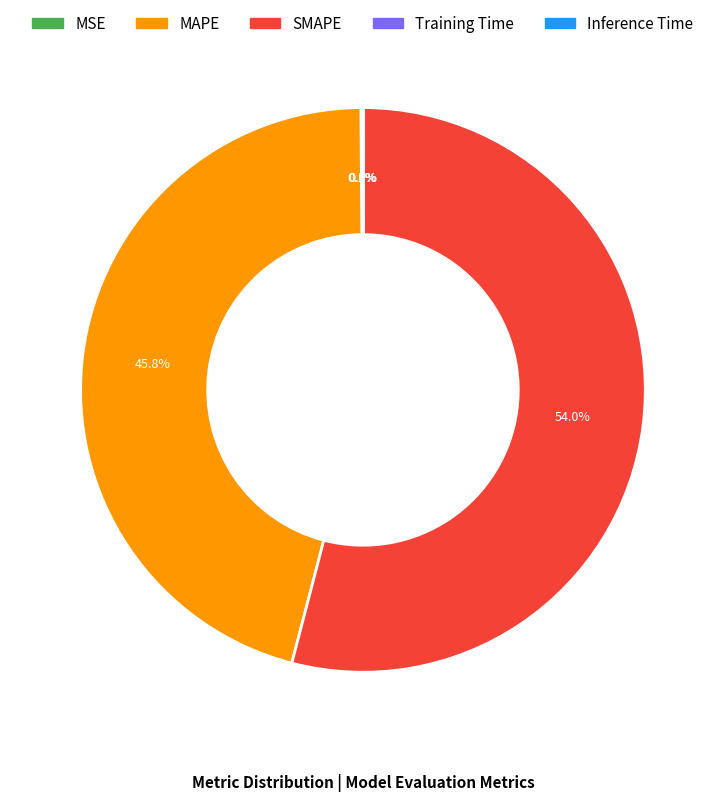

The MAPE slice represents 46% of the pie. True or false?

True